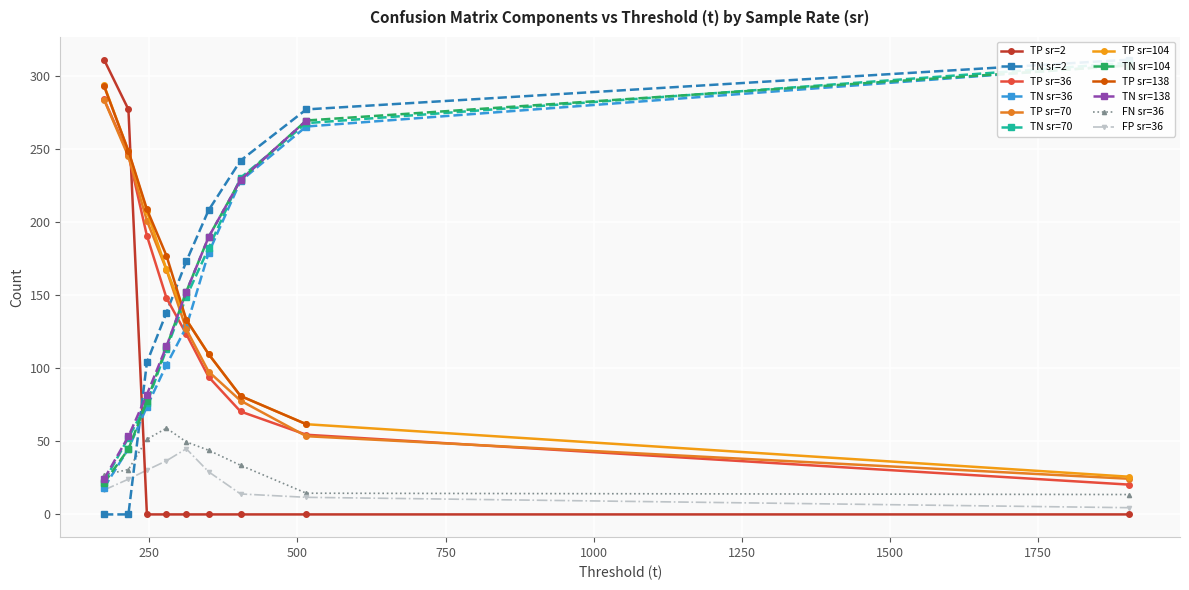

List the series in order of their peak value, lowest first.

FP, FN, TP, TN